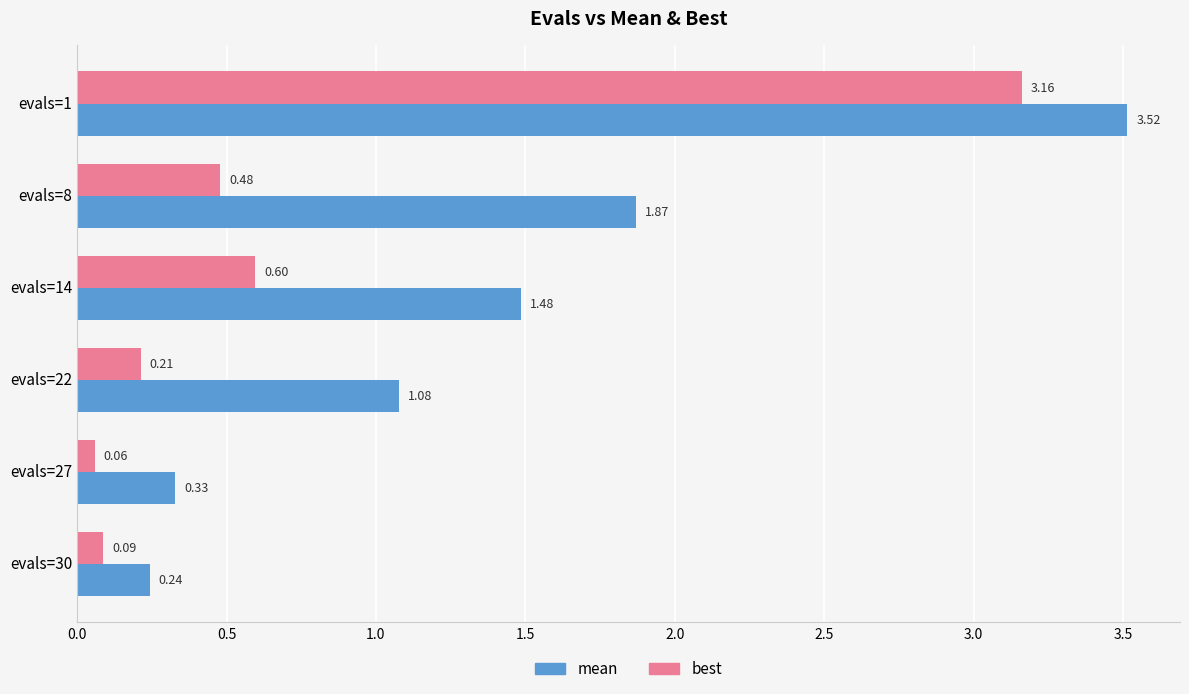

Is the value of mean at evals=27 greater than the value of best at evals=22?

Yes